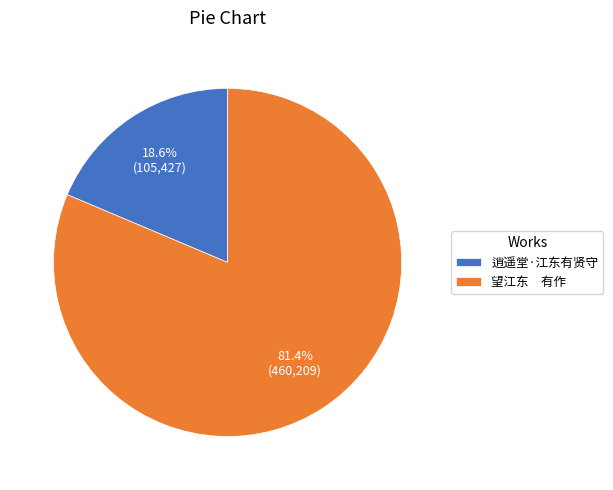

Does any single category account for the majority?

Yes